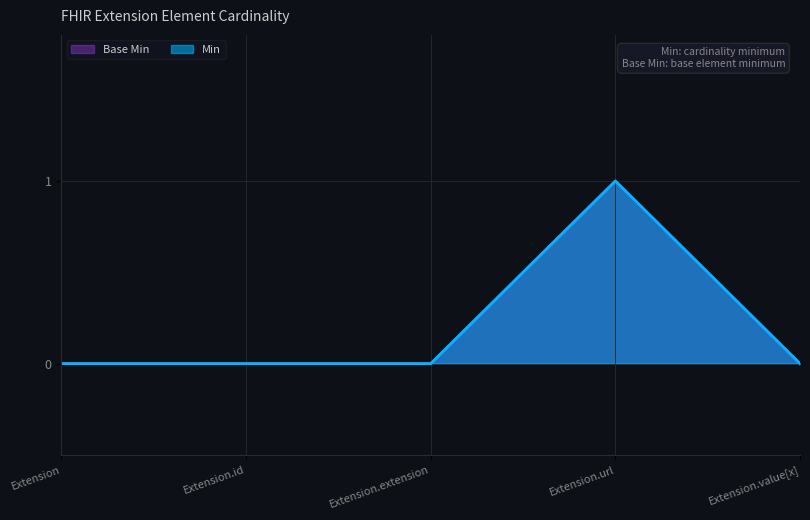

Does the chart display data point markers on the line(s)?

No